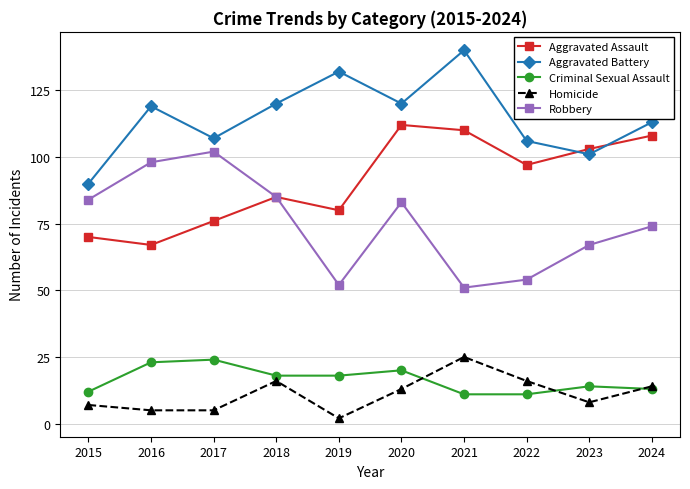

Is it true that Robbery equals 47 at 2016?

False